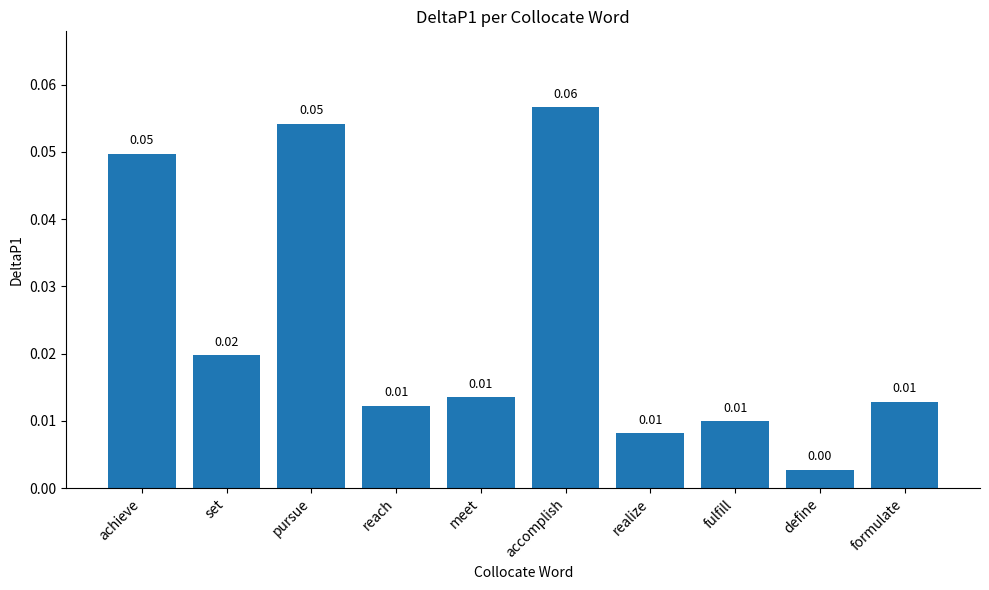

Which label corresponds to the smallest value in the chart?

define